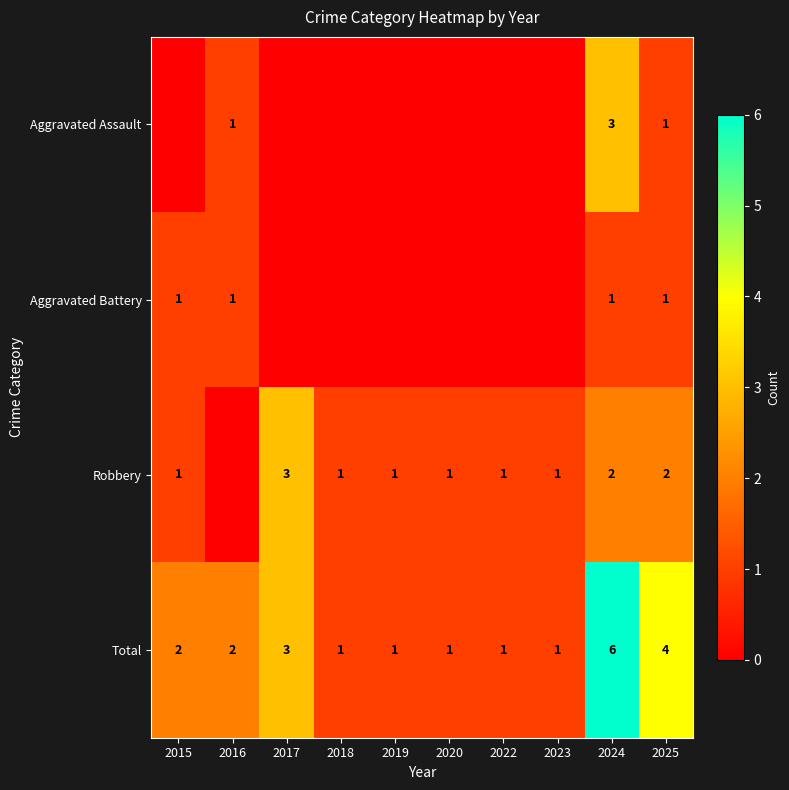

The value of Robbery at 2022 is 0. True or false?

False